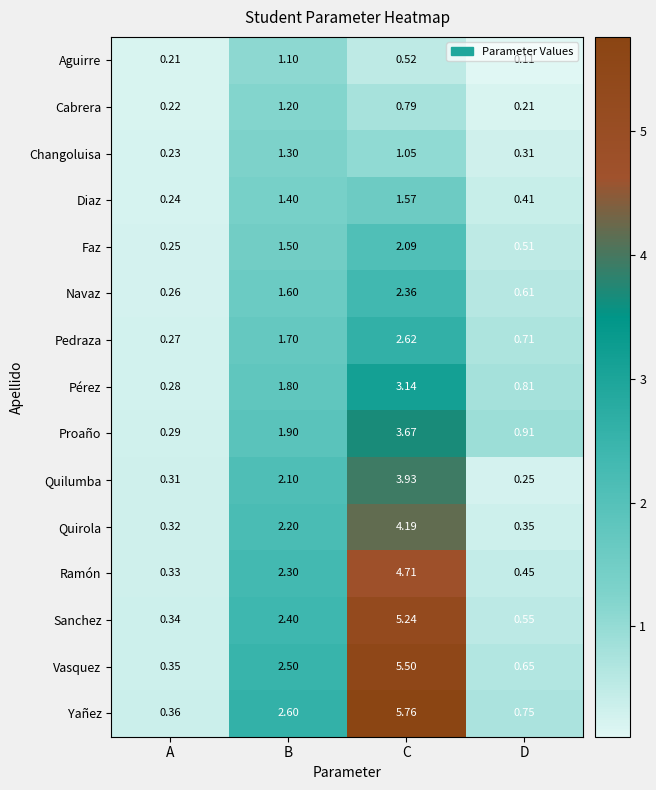

Which series has the largest total across all categories?

Yañez